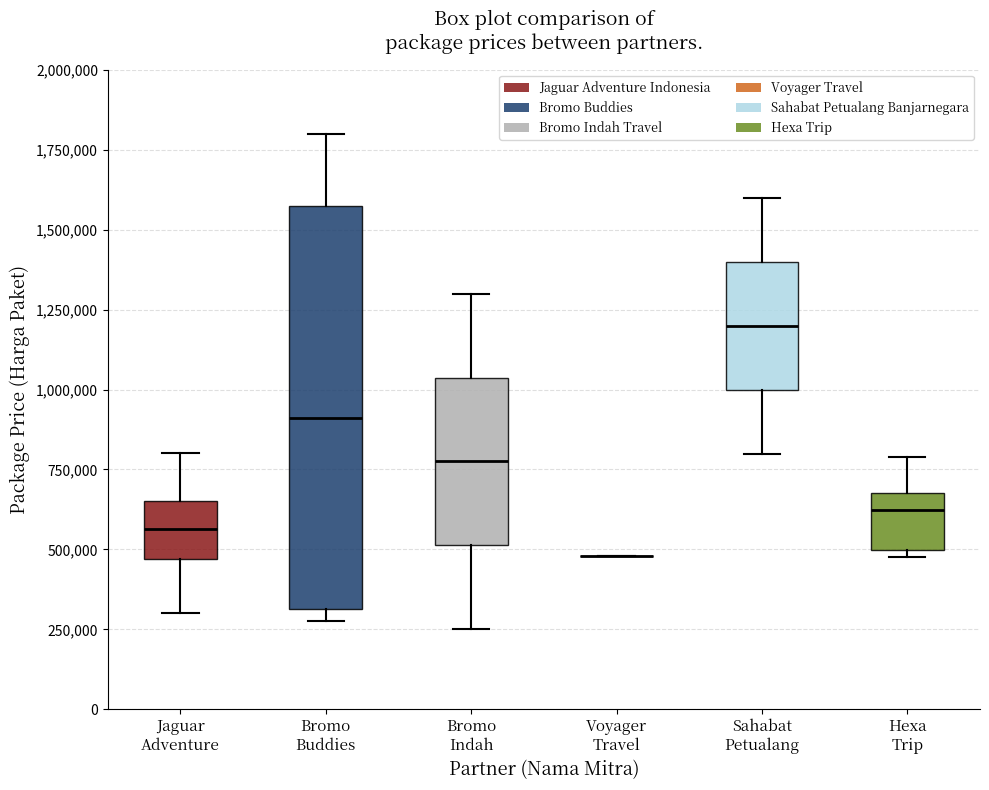

Reading left to right, read every box against the y-axis: the position of its median line, the range the box covers, and the ends of its whiskers. The values are not printed on the chart, so give them approximately, as read against the axis.

Jaguar Adventure: median 550000, box 450000 to 650000, whiskers 300000 to 800000
Bromo Buddies: median 900000, box 300000 to 1600000, whiskers 300000 (just below the box's lower edge) to 1800000
Bromo Indah: median 800000, box 500000 to 1050000, whiskers 250000 to 1300000
Voyager Travel: box collapsed to a line at 500000, whiskers 500000 to 500000
Sahabat Petualang: median 1200000, box 1000000 to 1400000, whiskers 800000 to 1600000
Hexa Trip: median 600000, box 500000 to 700000, whiskers 500000 (just below the box's lower edge) to 800000